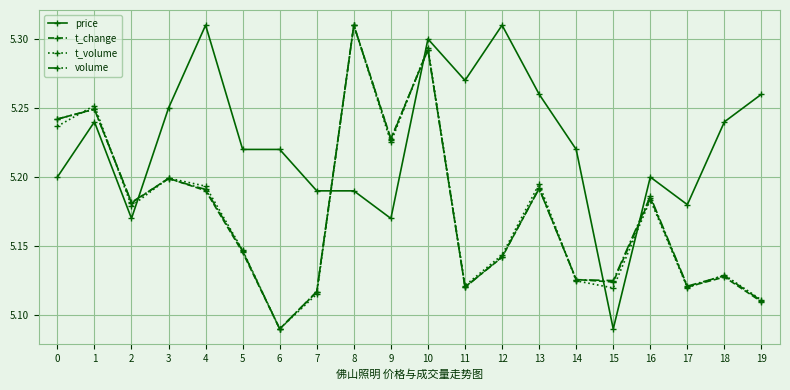

At which category is the sum across all series the highest?

10